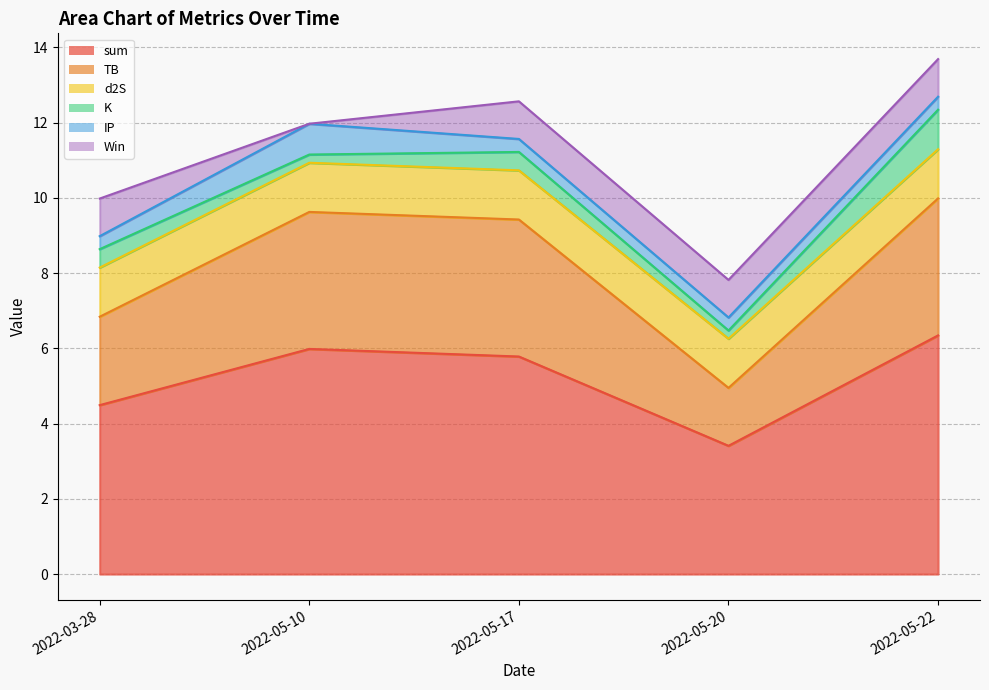

Reading left to right, list all the values displayed in this chart.

sum: 4.5	6.0	5.8	3.4	6.3
TB: 2.3	3.6	3.6	1.5	3.6
d2S: 1.3	1.3	1.3	1.3	1.3
K: 0.5	0.2	0.5	0.2	1.1
IP: 0.3	0.8	0.3	0.3	0.3
Win: 1.0	0.0	1.0	1.0	1.0